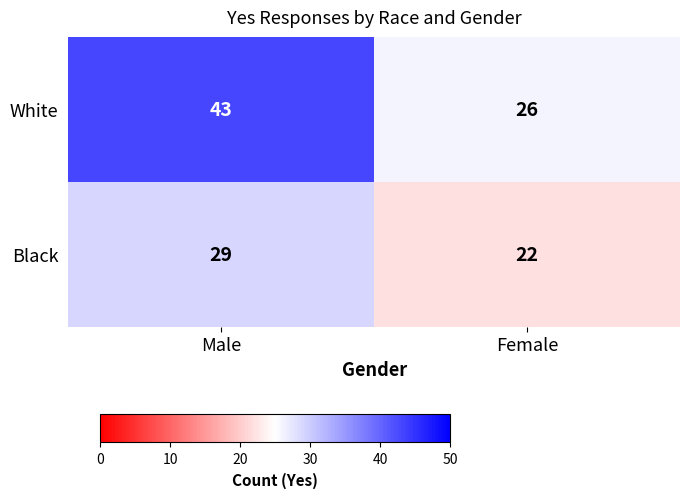

At which label is Black closest to 25?

Female